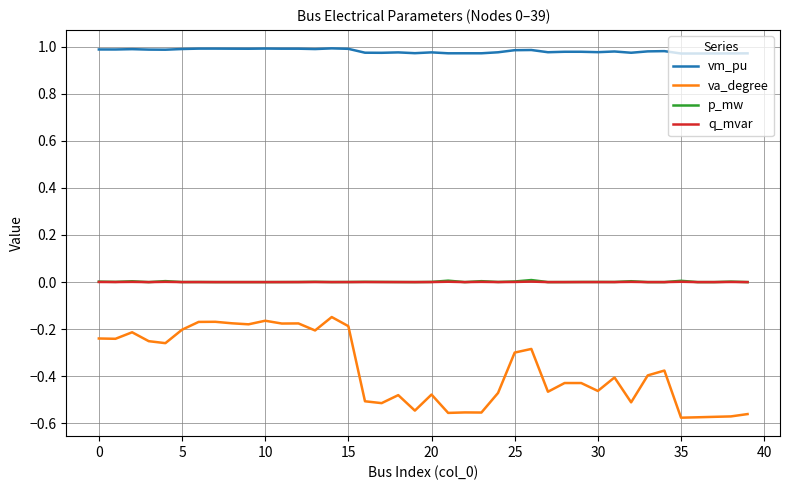

Which series has the largest range (max minus min)?

va_degree